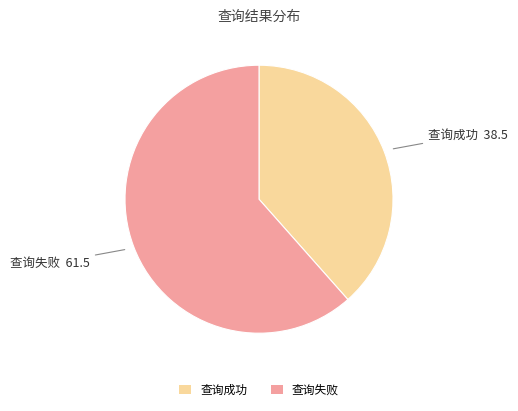

What is the ratio of the value at 查询失败 to the value at 查询成功?

1.6